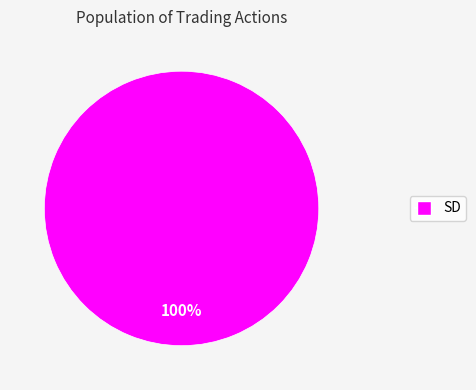

Is there any slice that represents more than half of the pie?

Yes